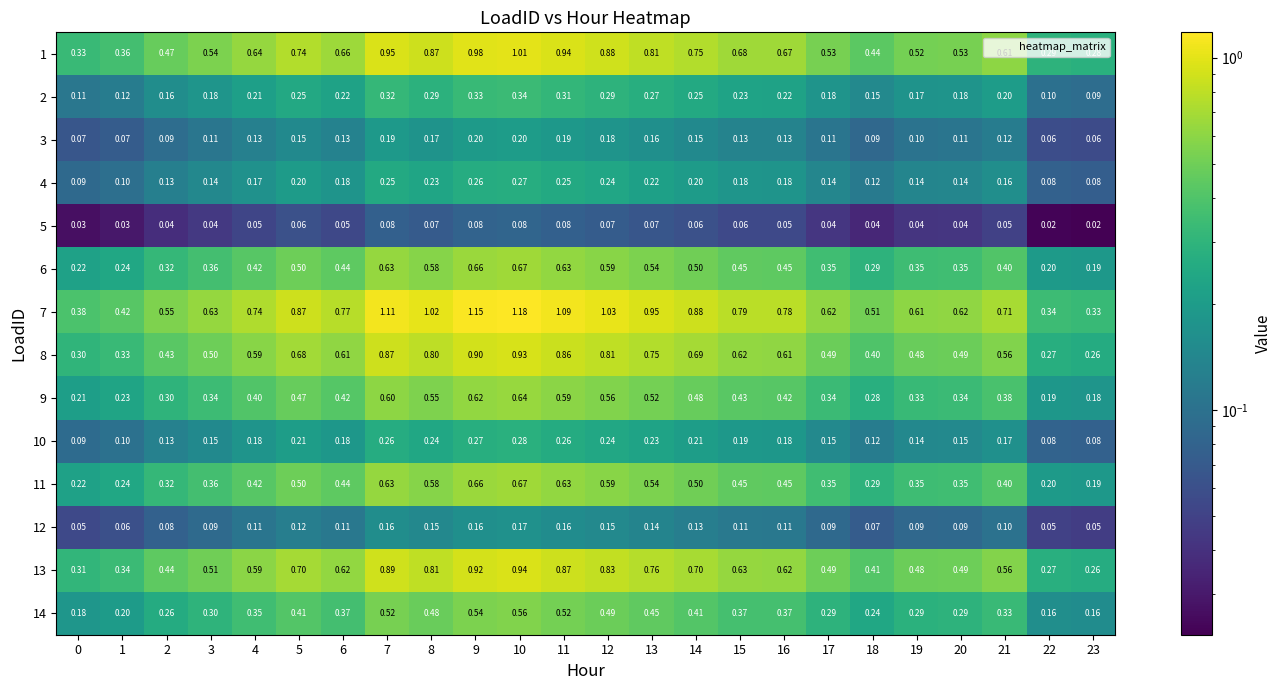

Is the value of 14 at 17 greater than the value of 6 at 9?

No